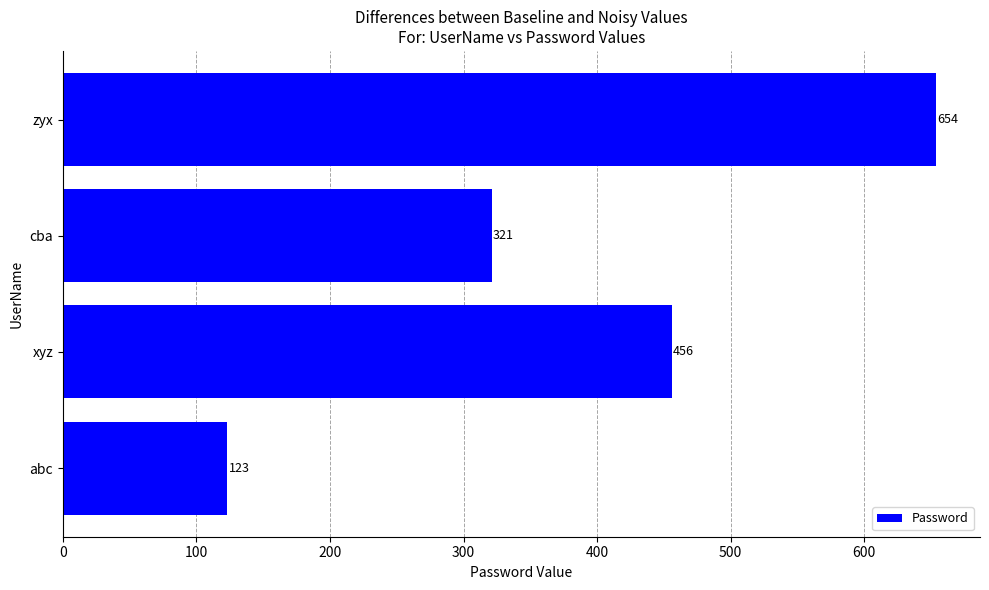

How many series are shown in this chart?

1